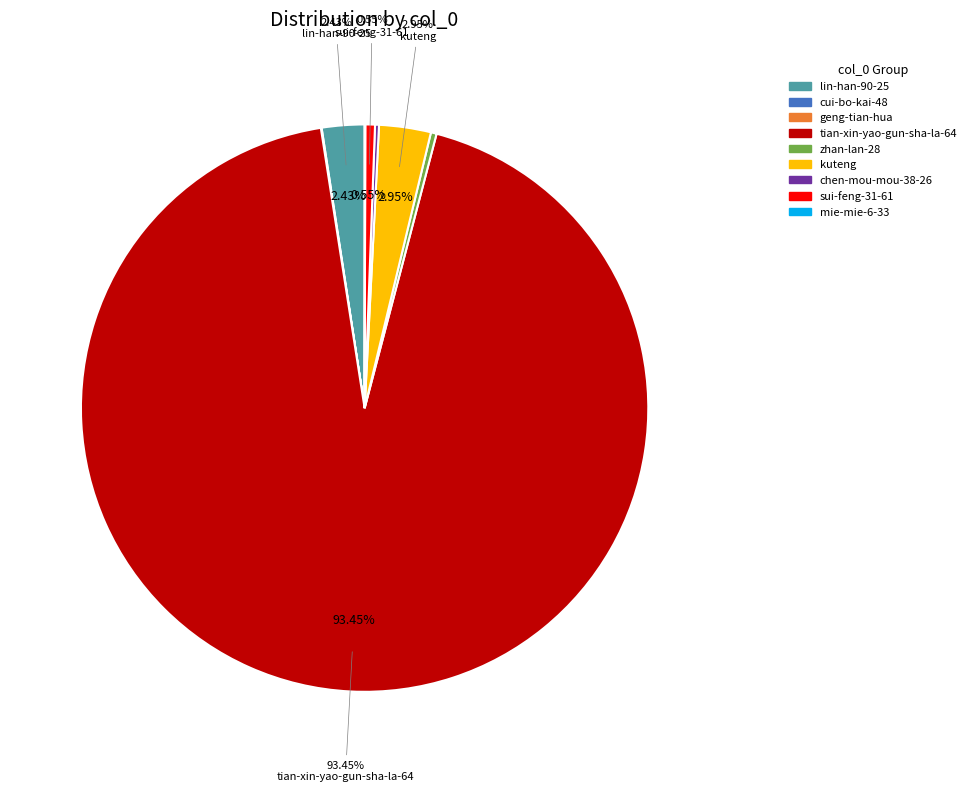

What is the ratio of the value at tian-xin-yao-gun-sha-la-64 to the value at sui-feng-31-61?

170.8